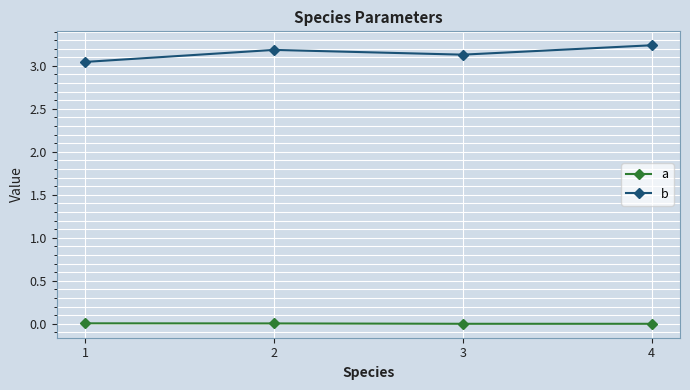

True or false: b has more than 1 interior local peaks.

False